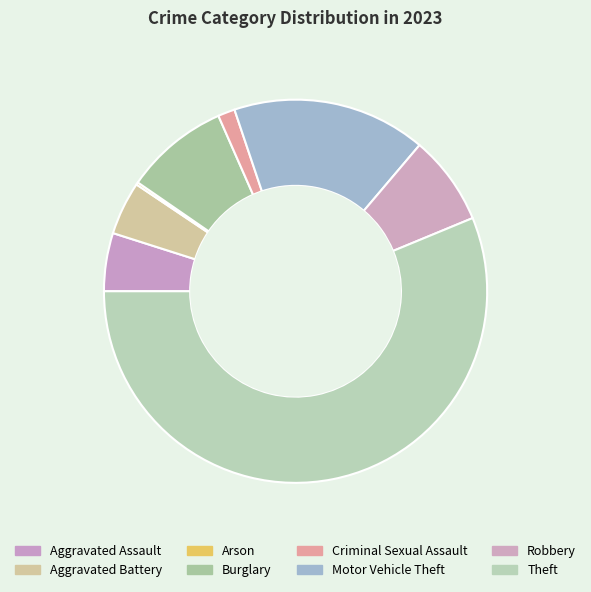

What percentage is the Aggravated Assault slice, to the nearest percent?

5%